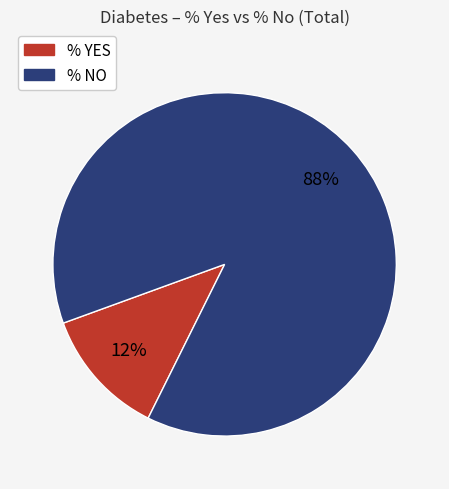

Do % YES and % NO together represent more than half of the pie?

Yes